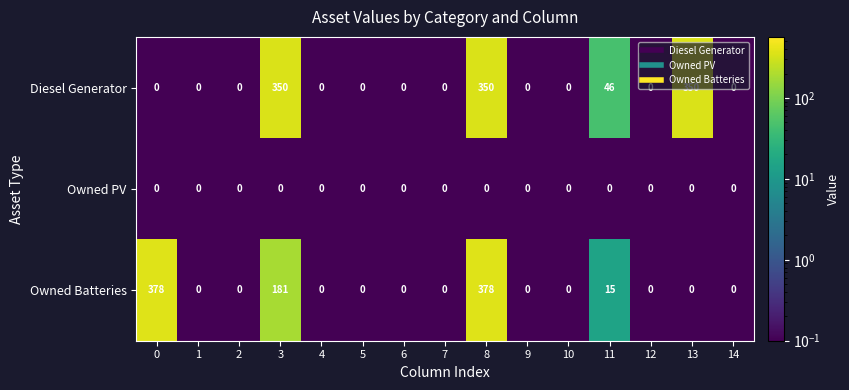

How many Diesel Generator values are between 0 and 46?

12